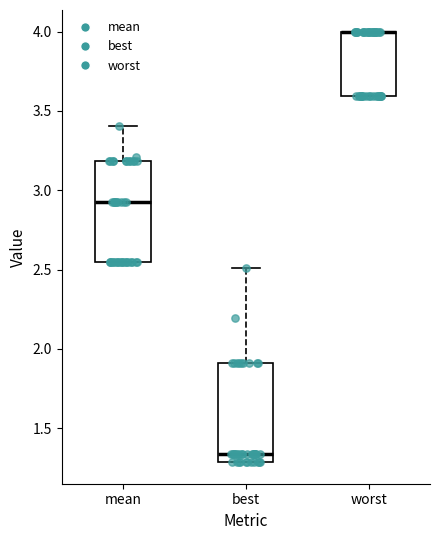

Where is the upper edge of the box for worst on the y-axis? The values are not printed on the chart, so give them approximately, as read against the axis.

4.00